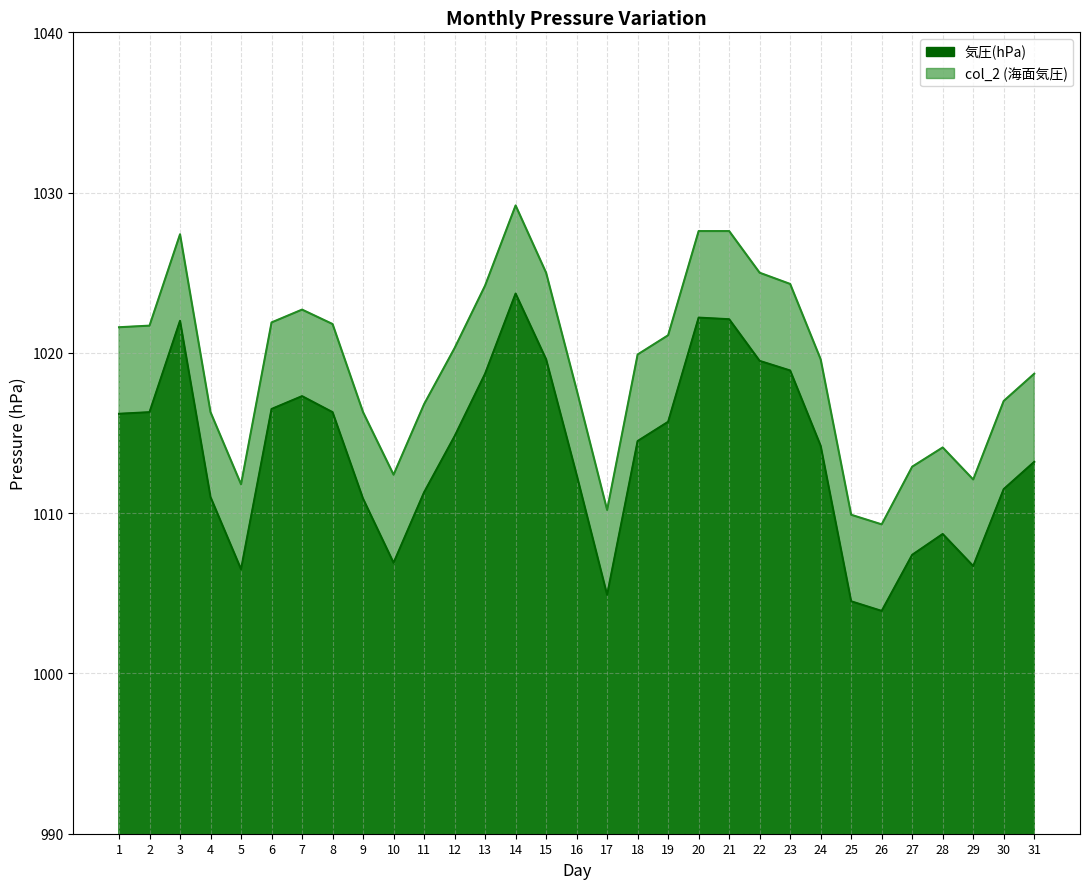

Does the chart have visible grid lines?

Yes